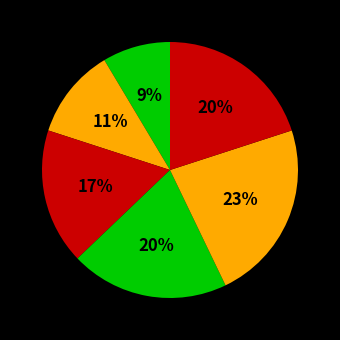

How many slices are in this pie chart?

6